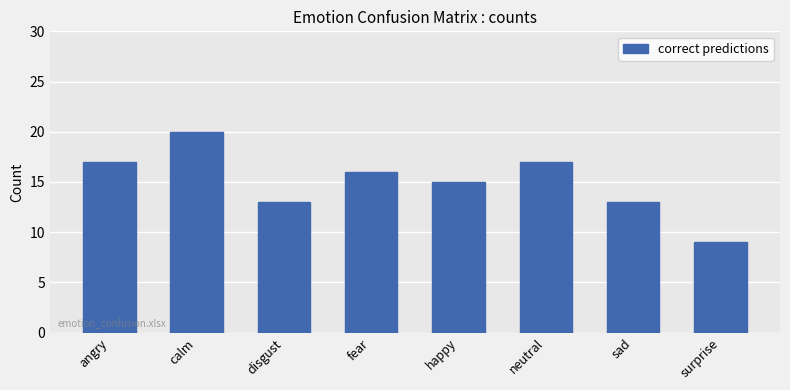

What is the label of the 3rd bar from the right?

neutral